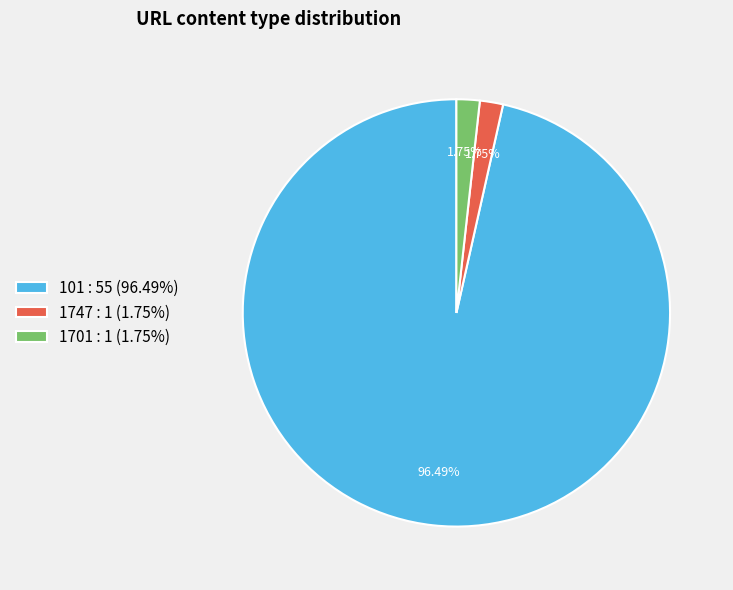

How many segments does this pie chart have?

3